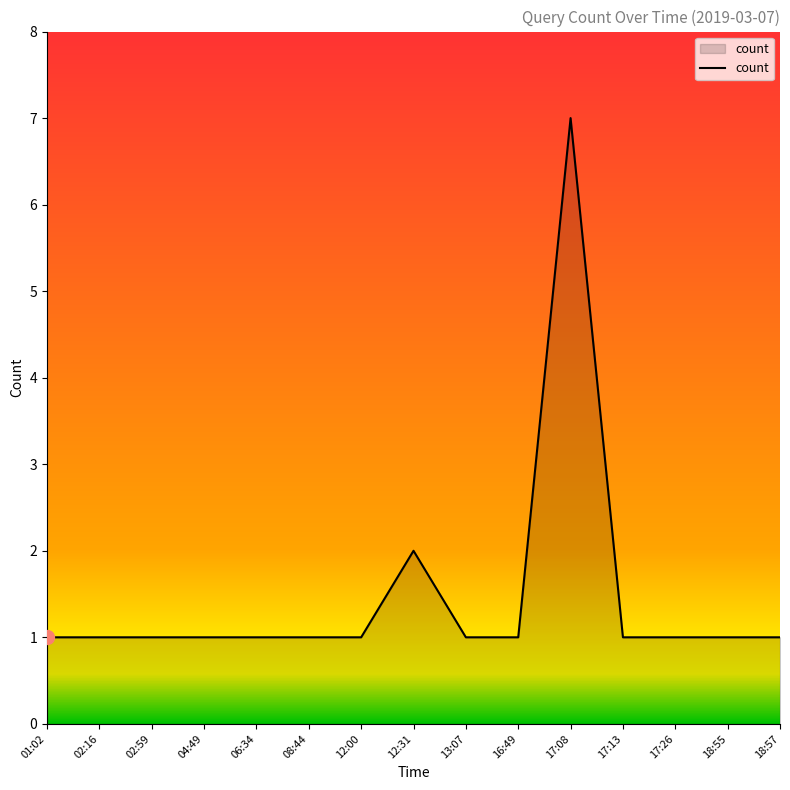

What is the greatest value displayed?

7